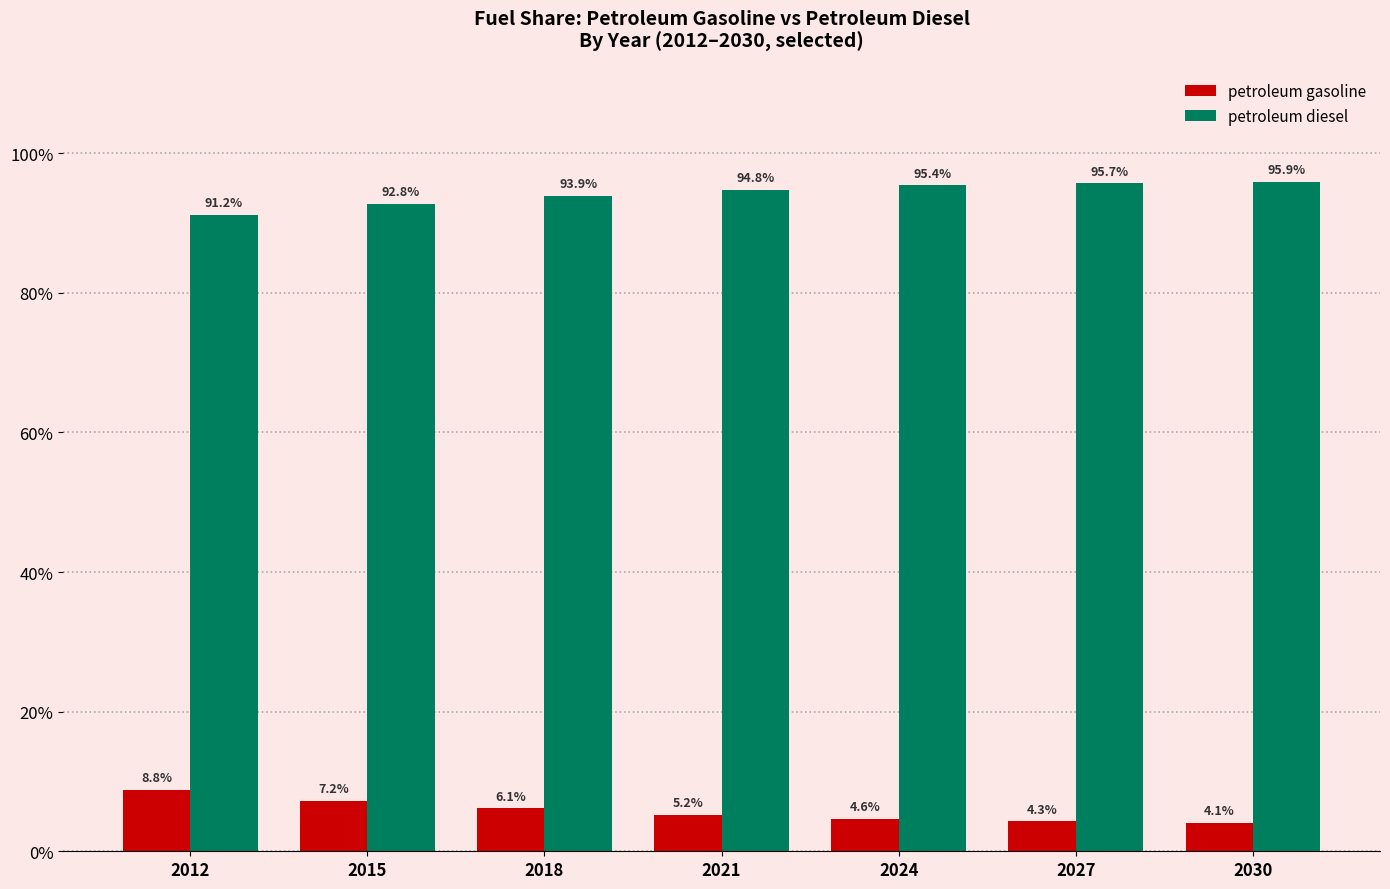

What are all the series names shown in the legend?

petroleum gasoline, petroleum diesel